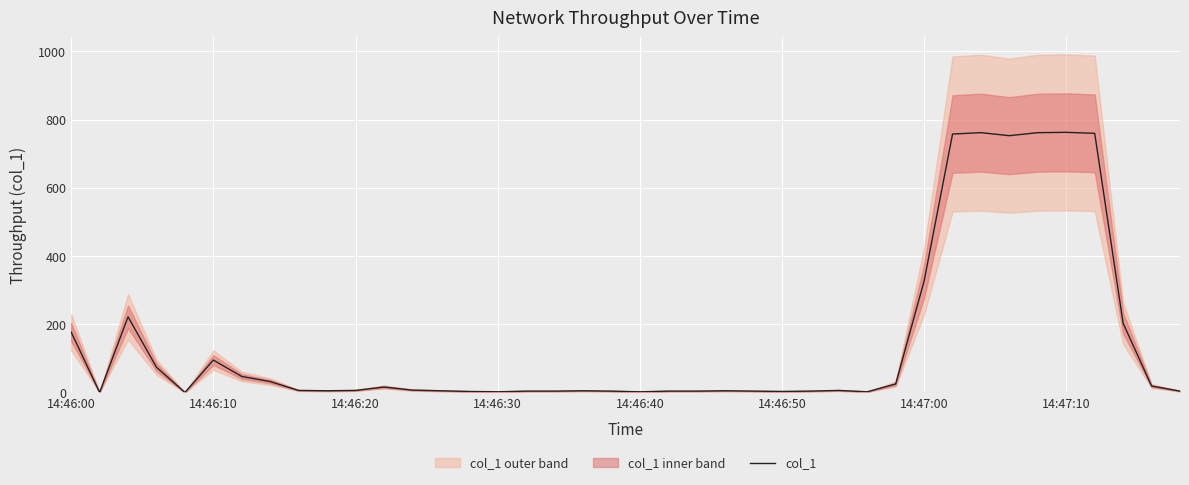

At which label does the data first exceed 6?

14:46:00